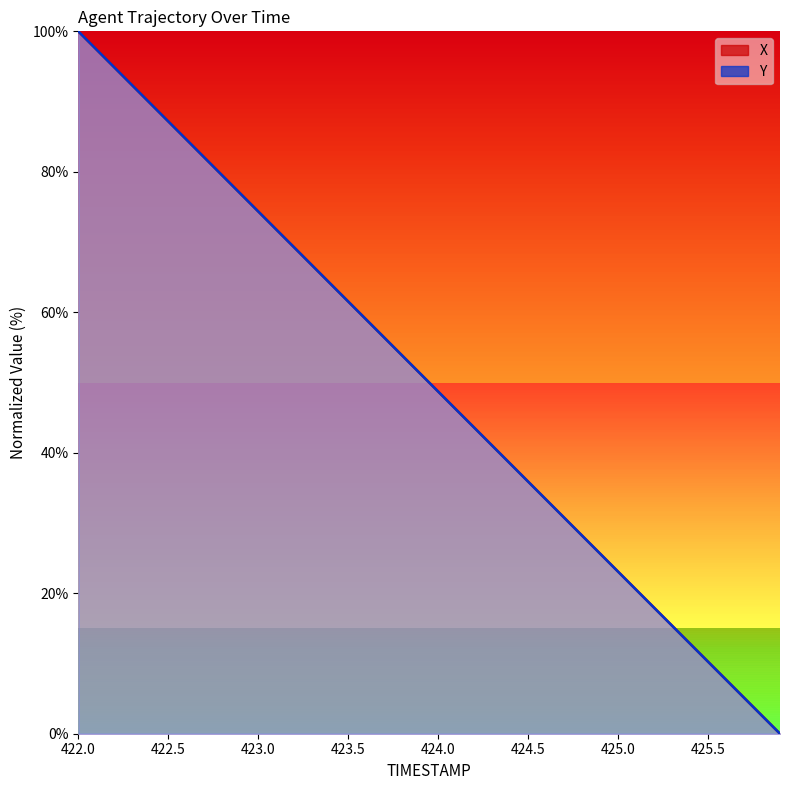

List the labels in order of X value, smallest first.

425.9, 425.8, 425.7, 425.6, 425.5, 425.4, 425.3, 425.2, 425.1, 425.0, 424.9, 424.8, 424.7, 424.6, 424.5, 424.4, 424.3, 424.2, 424.1, 424.0, 423.9, 423.8, 423.7, 423.6, 423.5, 423.4, 423.3, 423.2, 423.1, 423.0, 422.9, 422.8, 422.7, 422.6, 422.5, 422.4, 422.3, 422.2, 422.1, 422.0